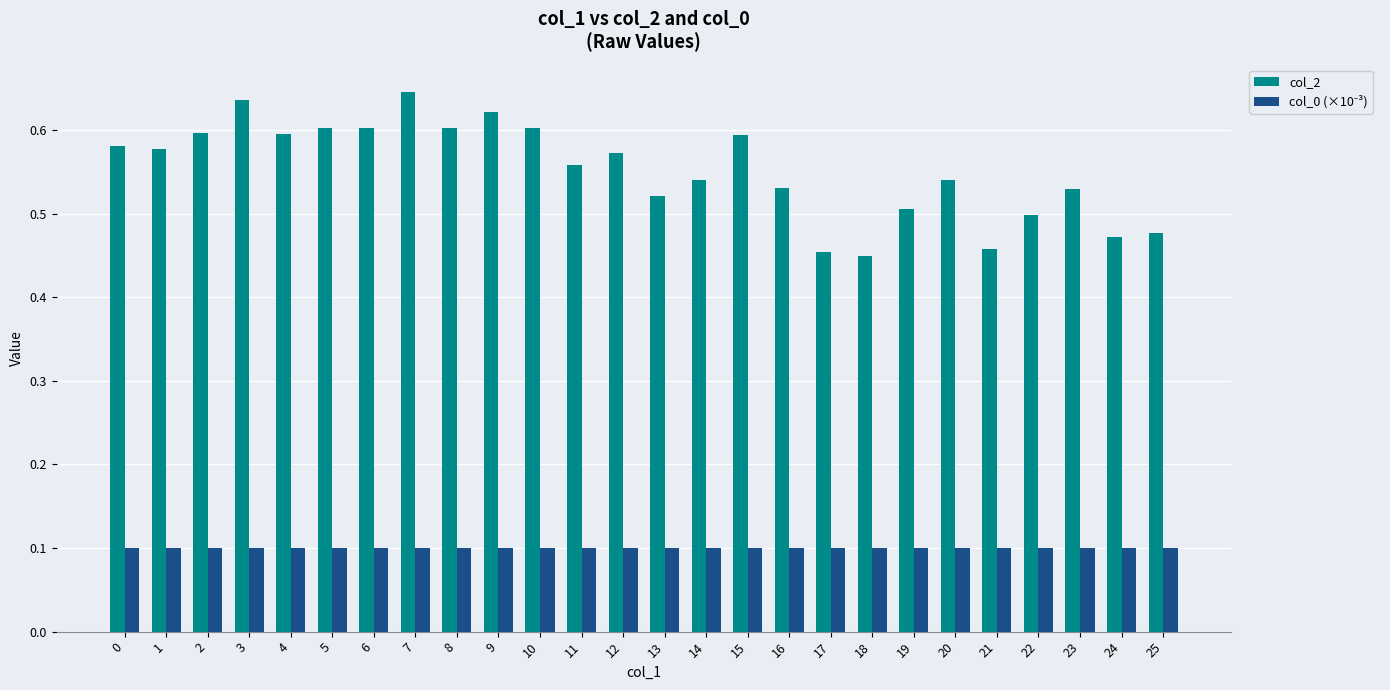

What is the total value across all series at 11?

0.7